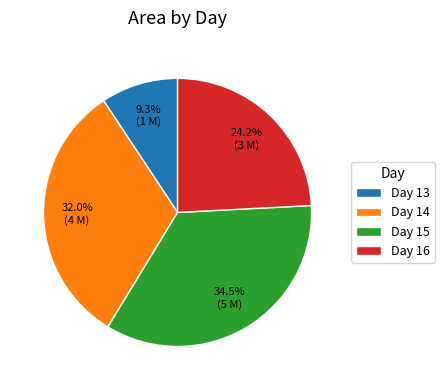

Is there any slice that represents more than half of the pie?

No